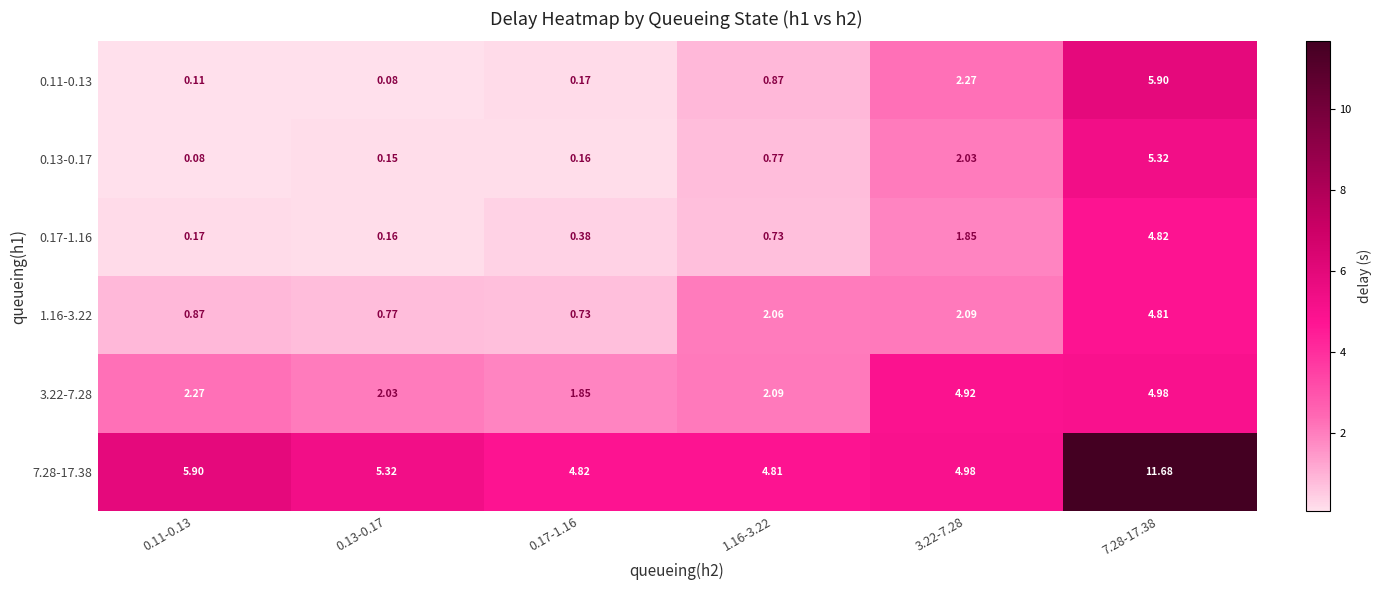

At how many categories does at least one series exceed 9?

1